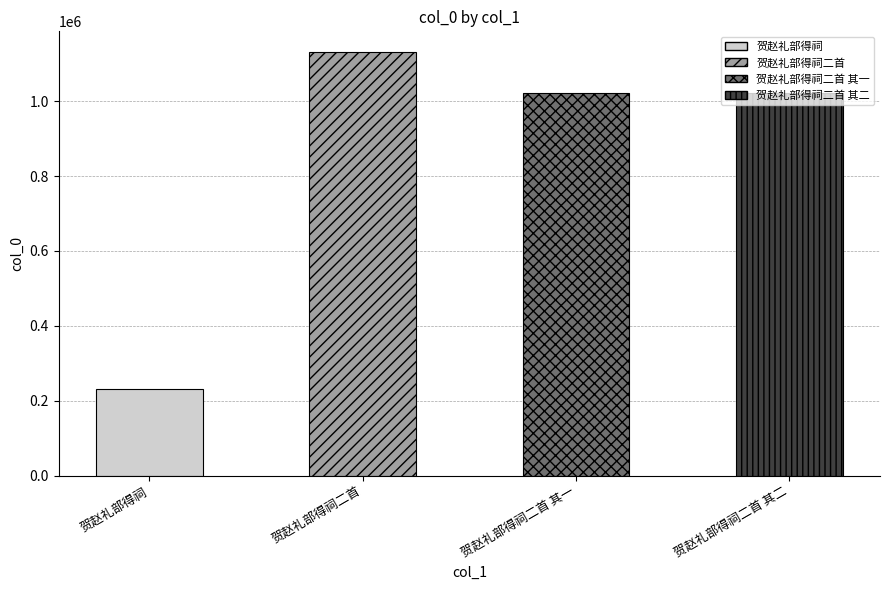

Is it true that the value at 贺赵礼部得祠二首 其一 is 503542?

False